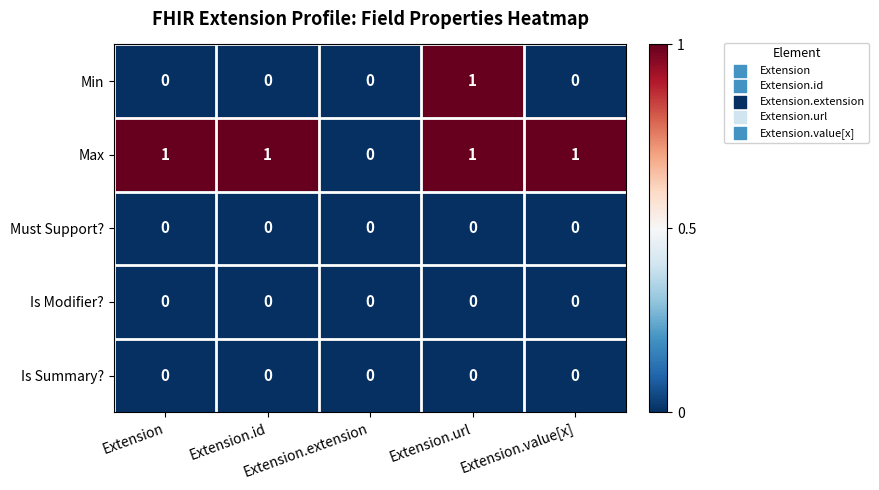

Between Extension and Extension.url, which series saw the biggest shift?

Min